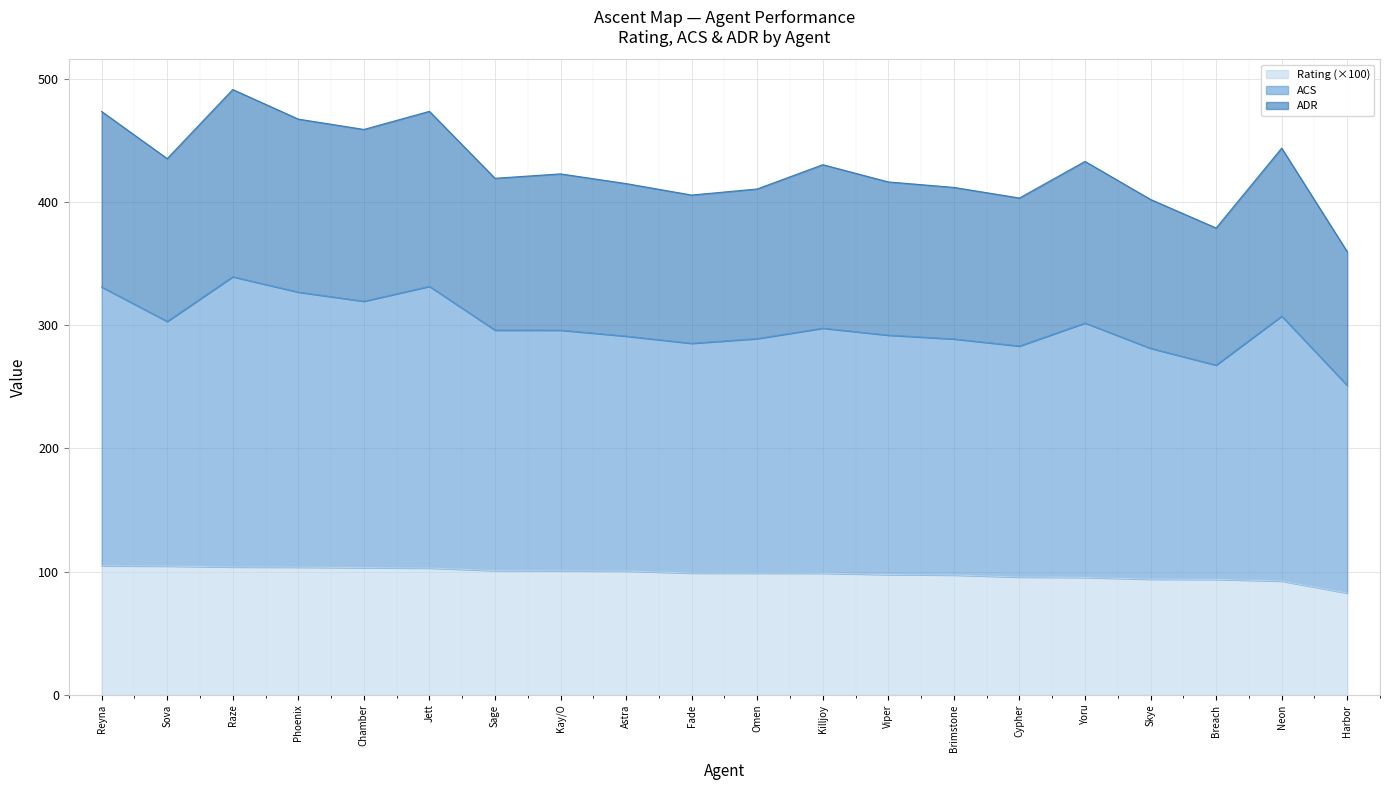

What is the lowest value of the Rating (×100) series?

82.6